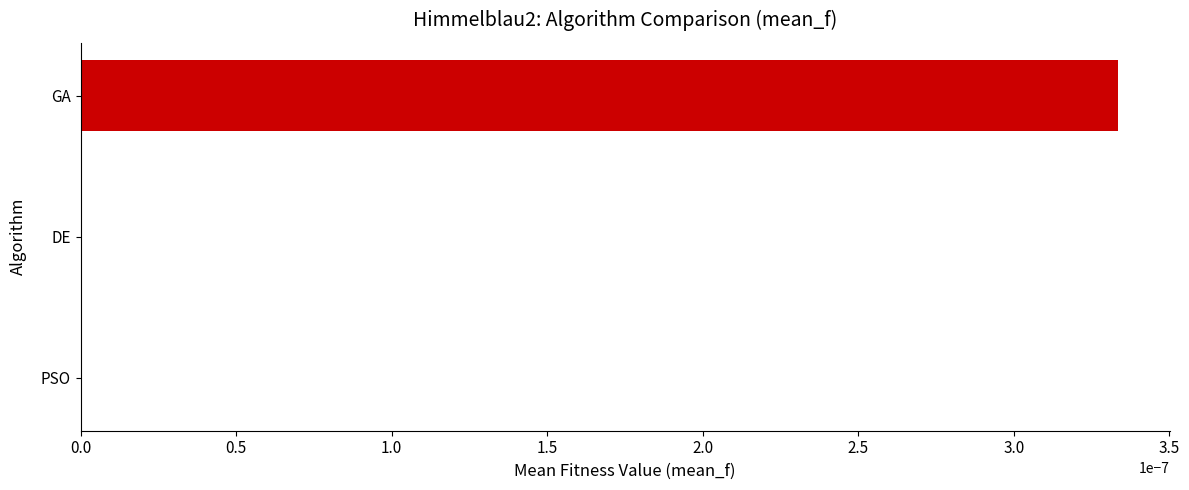

At which category does the chart reach its peak across all series?

GA